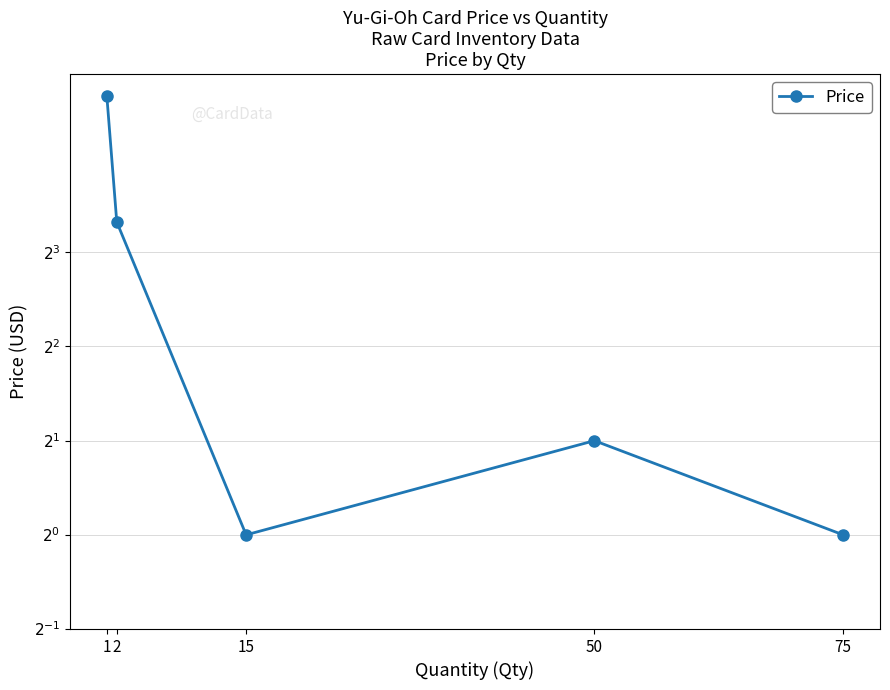

Which category has the lowest value across all series?

15